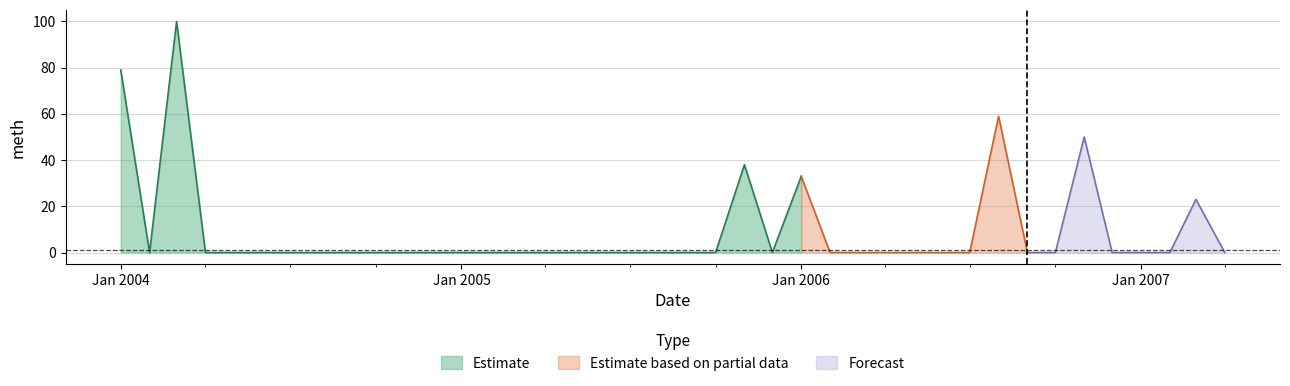

The value at 2006-03-01 is 0. True or false?

True